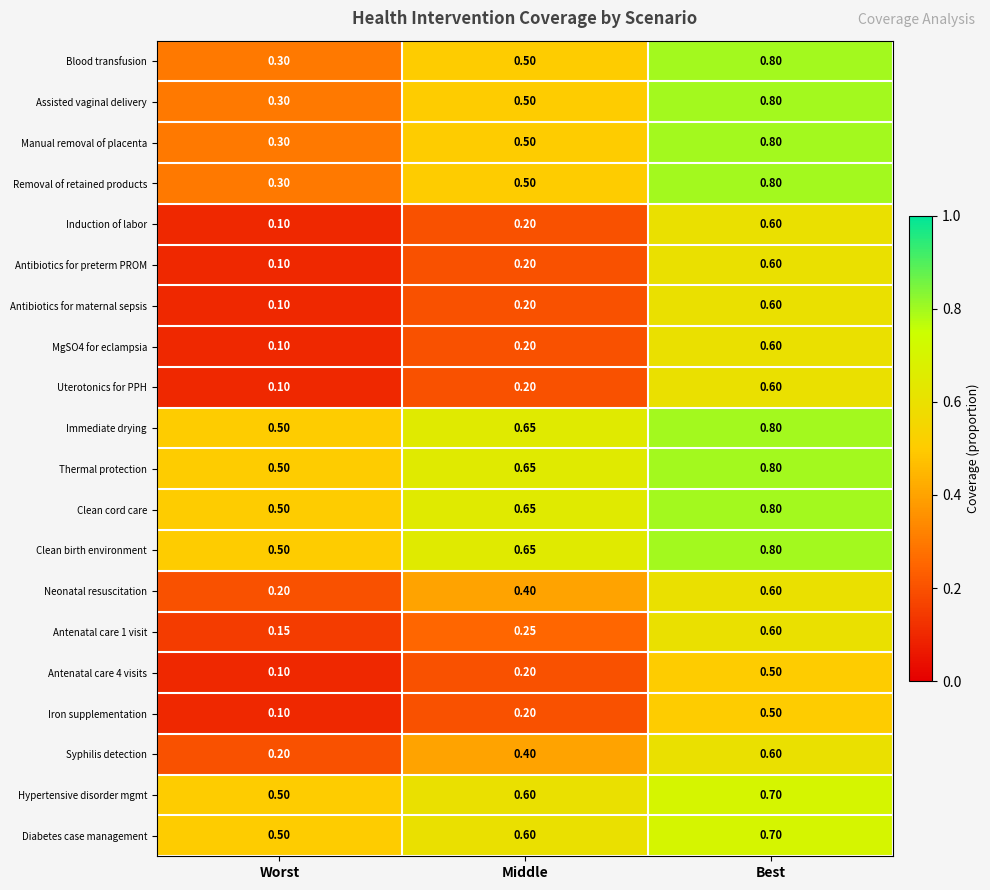

At which category is the sum across all series the highest?

Best